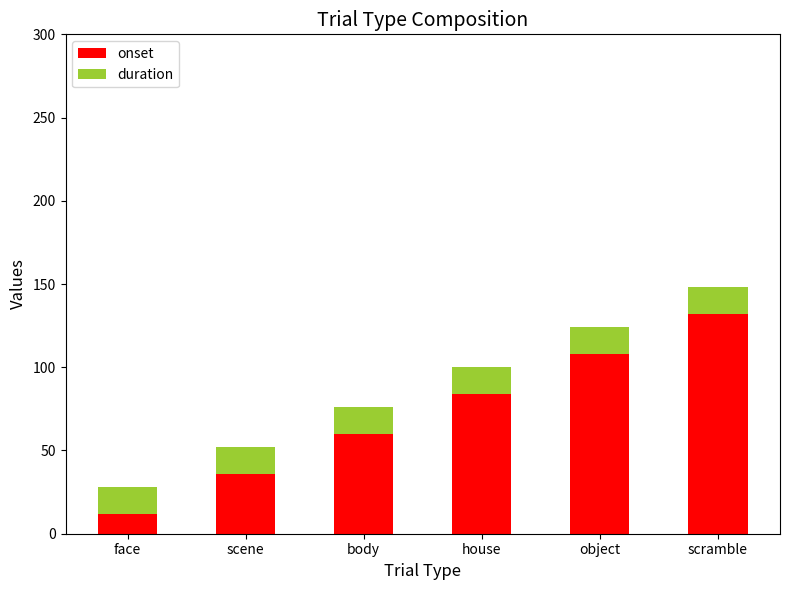

Reading left to right, transcribe the values for onset.

face=12.0	scene=36.0	body=60.0	house=84.0	object=108.0	scramble=132.0